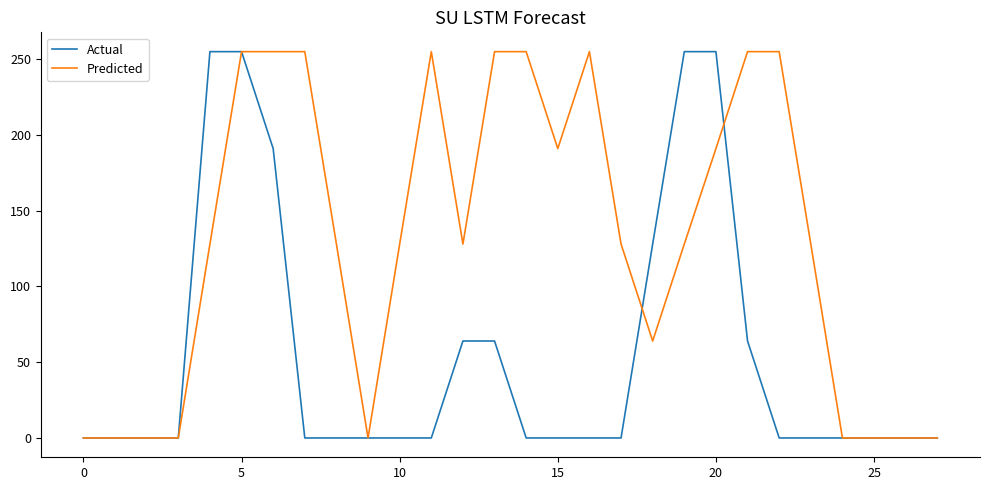

Which series has the largest total across all categories?

Predicted